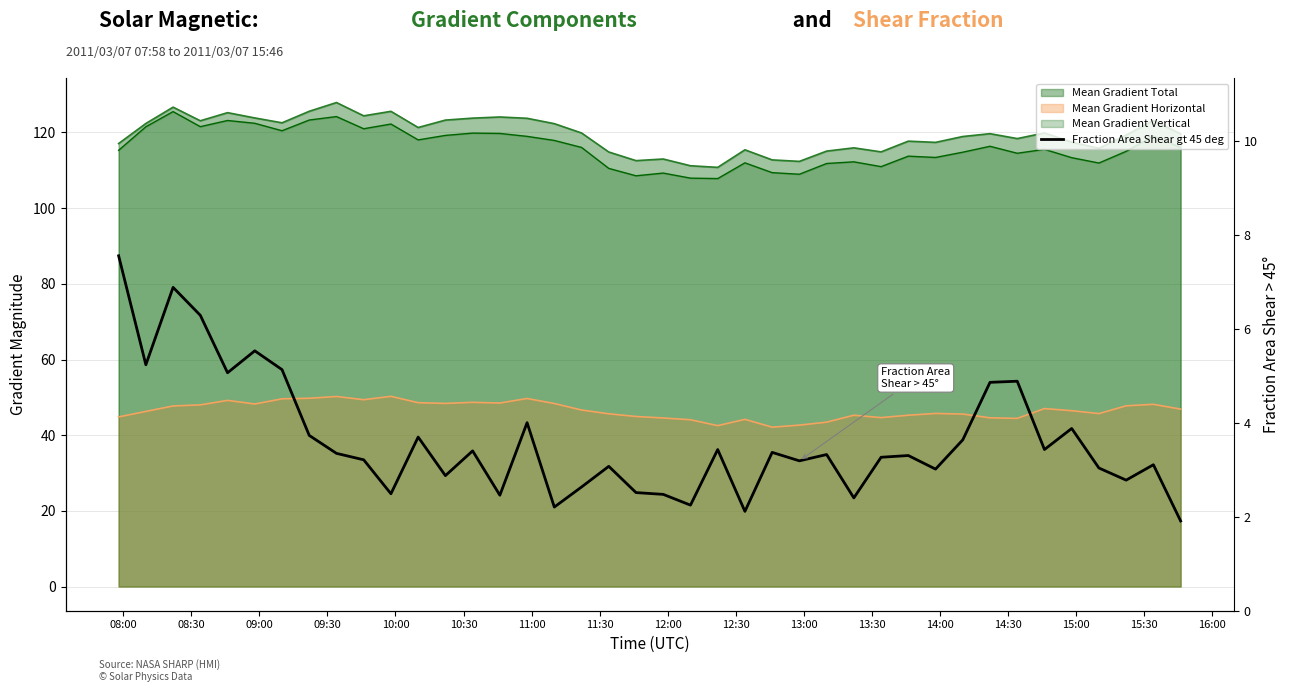

Reading right to left, transcribe all the data shown in this chart.

1.9	3.1	2.8	3.0	3.9	3.4	4.9	4.9	3.6	3.0	3.3	3.3	2.4	3.3	3.2	3.4	2.1	3.4	2.2	2.5	2.5	3.1	2.6	2.2	4.0	2.5	3.4	2.9	3.7	2.5	3.2	3.4	3.7	5.1	5.5	5.1	6.3	6.9	5.2	7.6